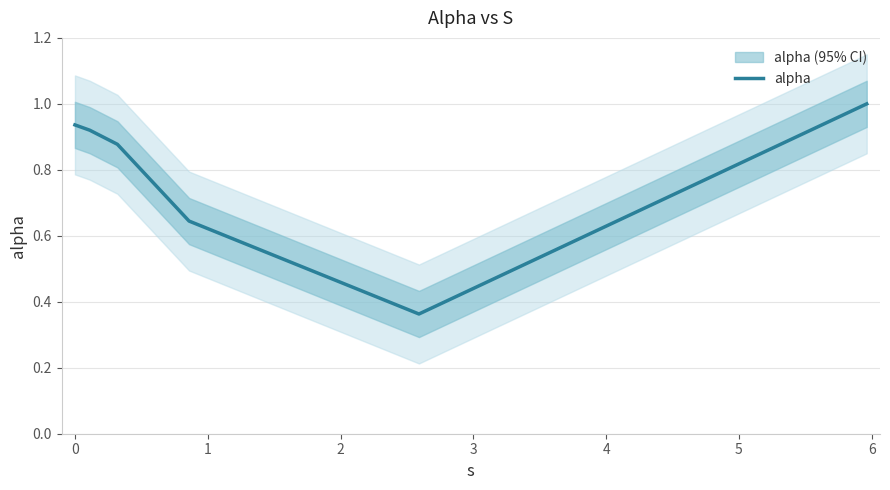

What is the maximum value for alpha?

1.0